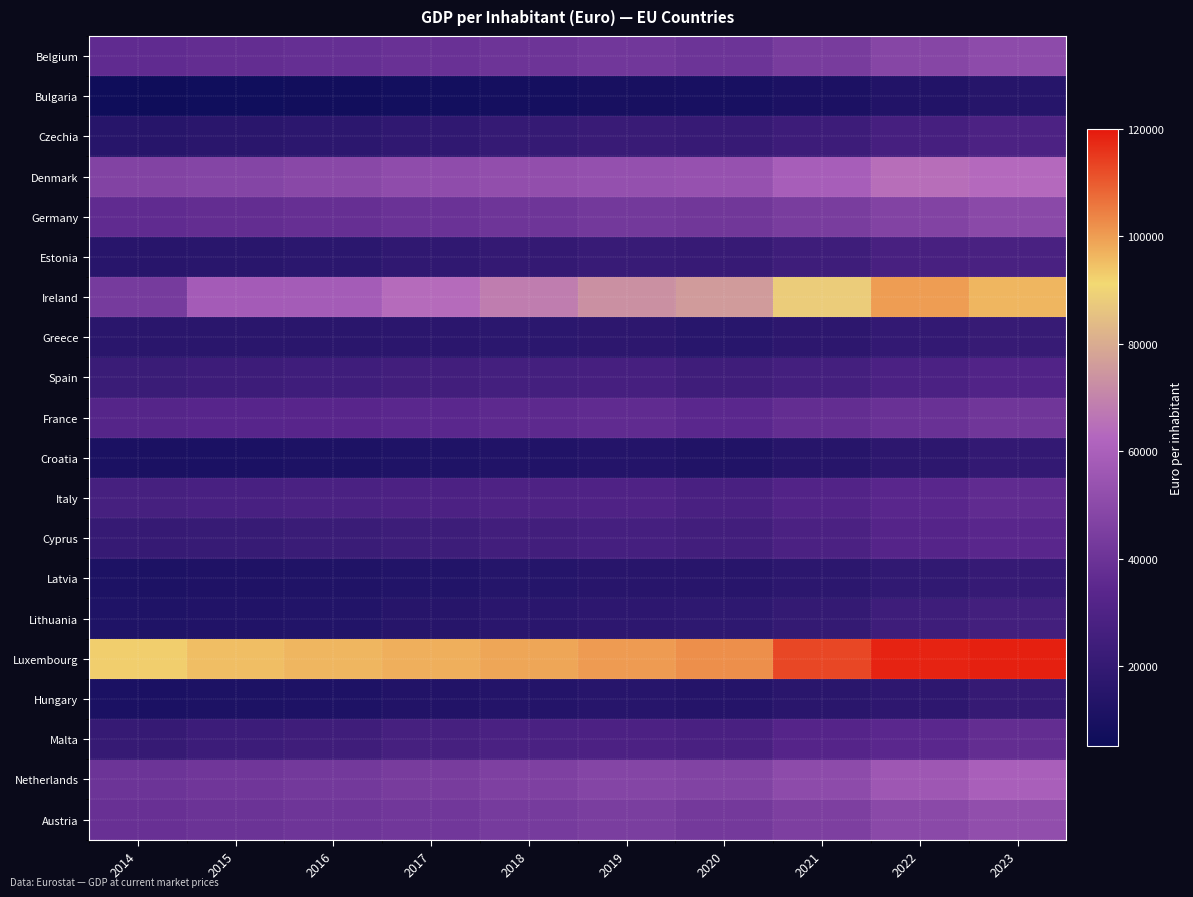

What is the greatest value displayed?

118800